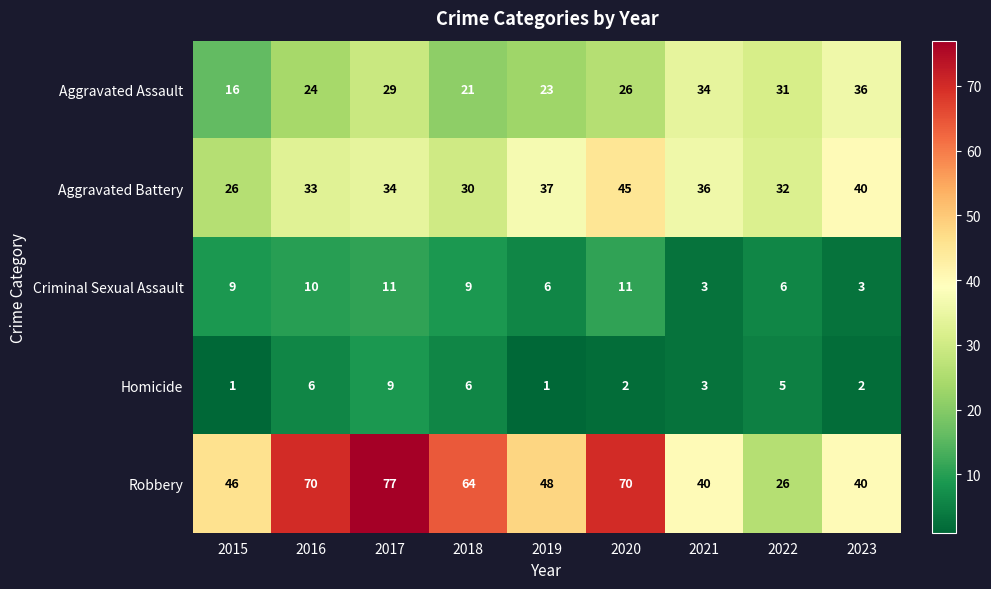

What is the sum of the Aggravated Assault values at 2020 and 2022?

57